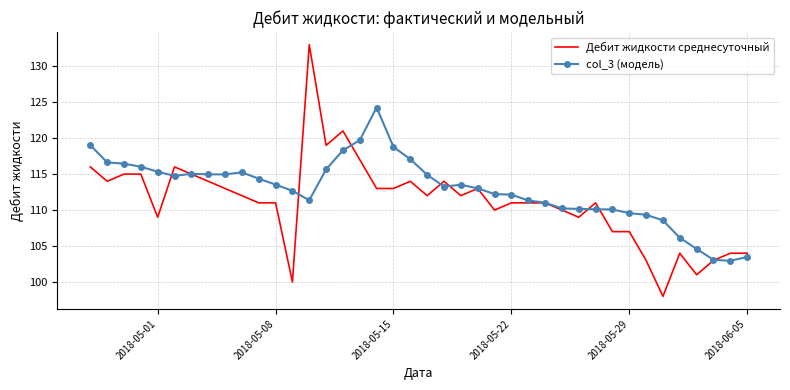

Which series ends up on top after the final intersection of Дебит жидкости среднесуточный and col_3 (модель)?

Дебит жидкости среднесуточный